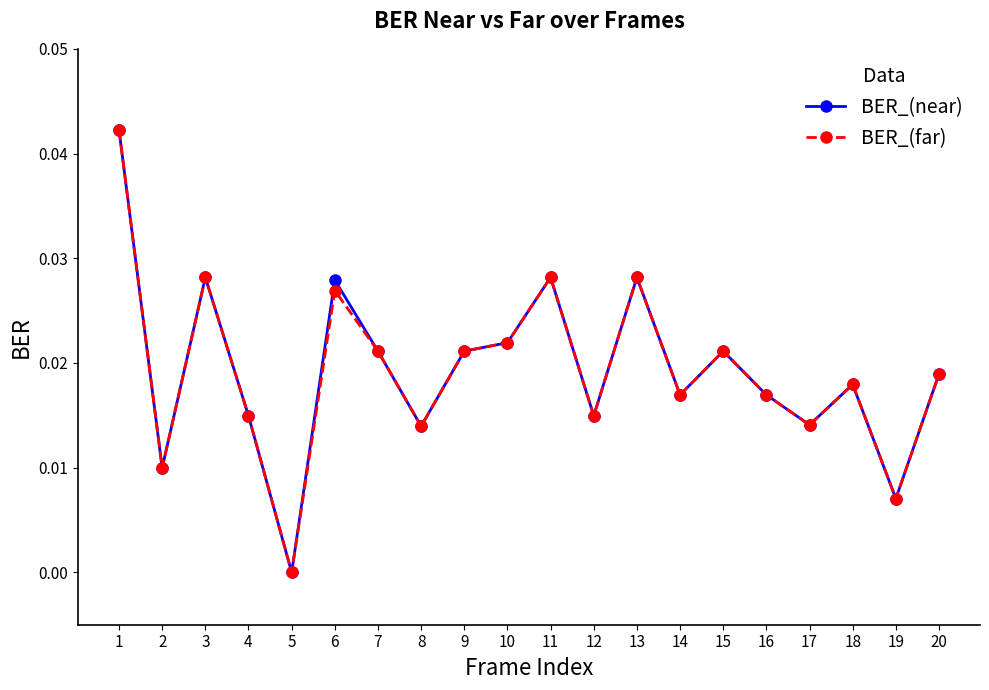

Is the value of BER_(far) at 17 greater than the value of BER_(near) at 9?

No